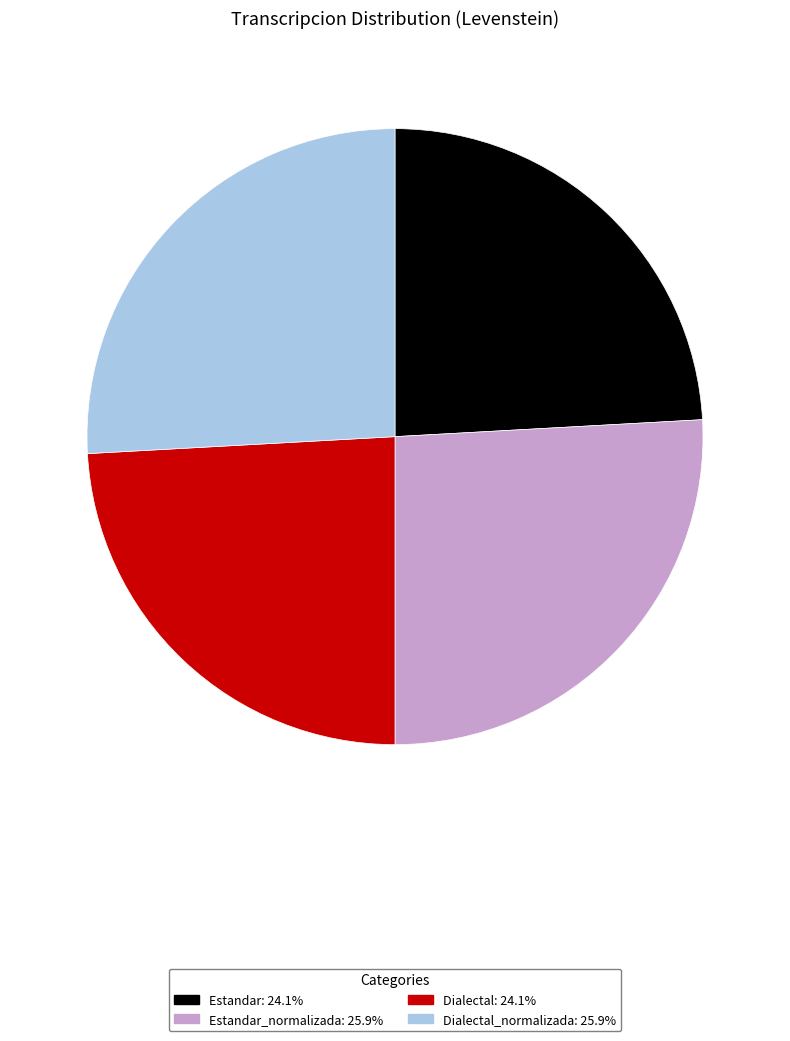

Count the number of slices in the pie.

4